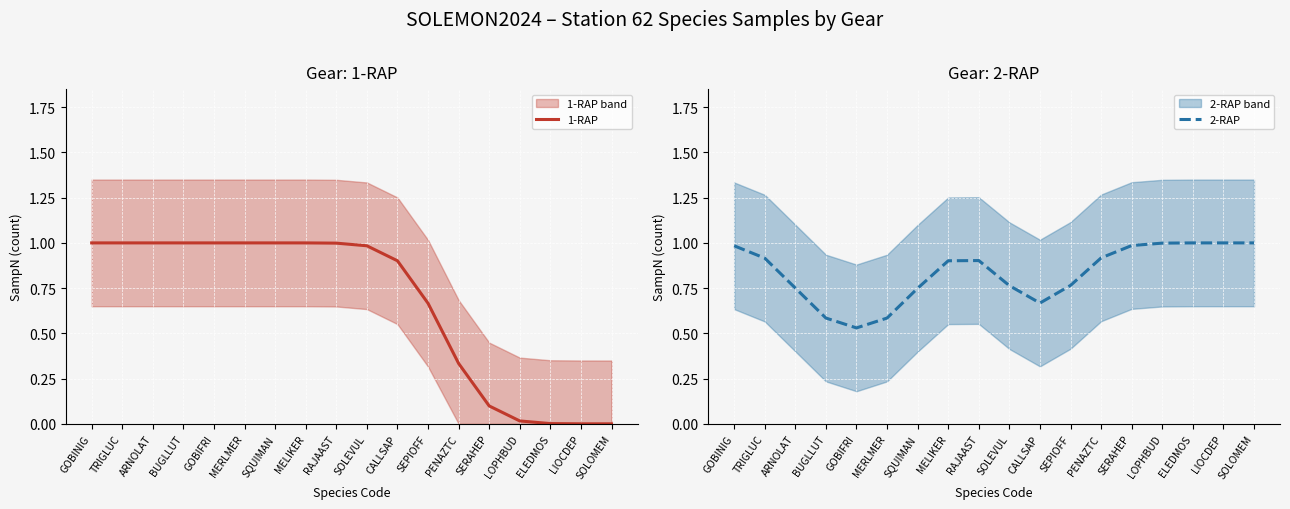

True or false: 2-RAP has a value of 0.9 at RAJAAST.

True